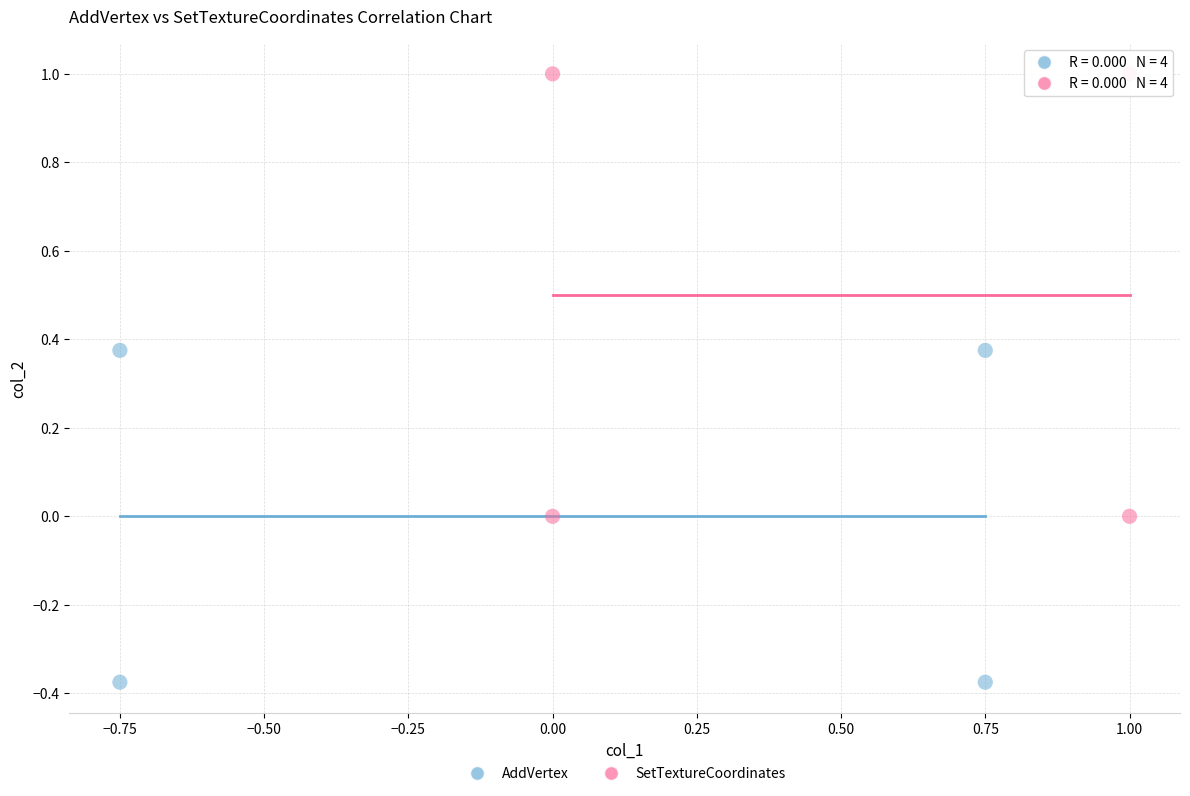

Which series reaches the minimum Y coordinate?

AddVertex